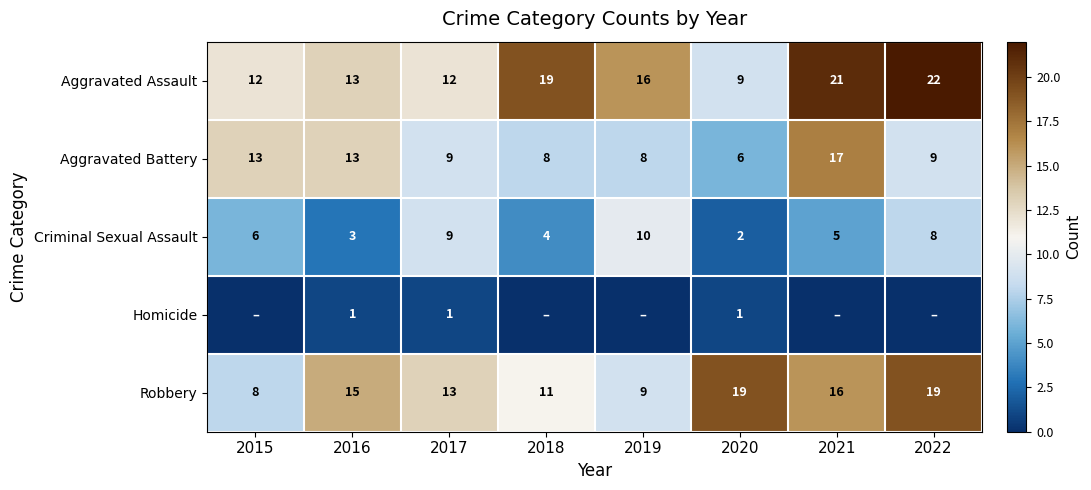

What is the maximum value shown in the chart?

22